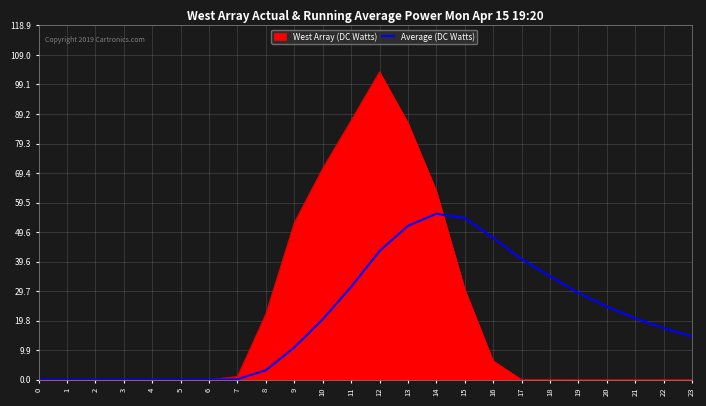

Between 6 and 20, which series saw the biggest shift?

Average (DC Watts)